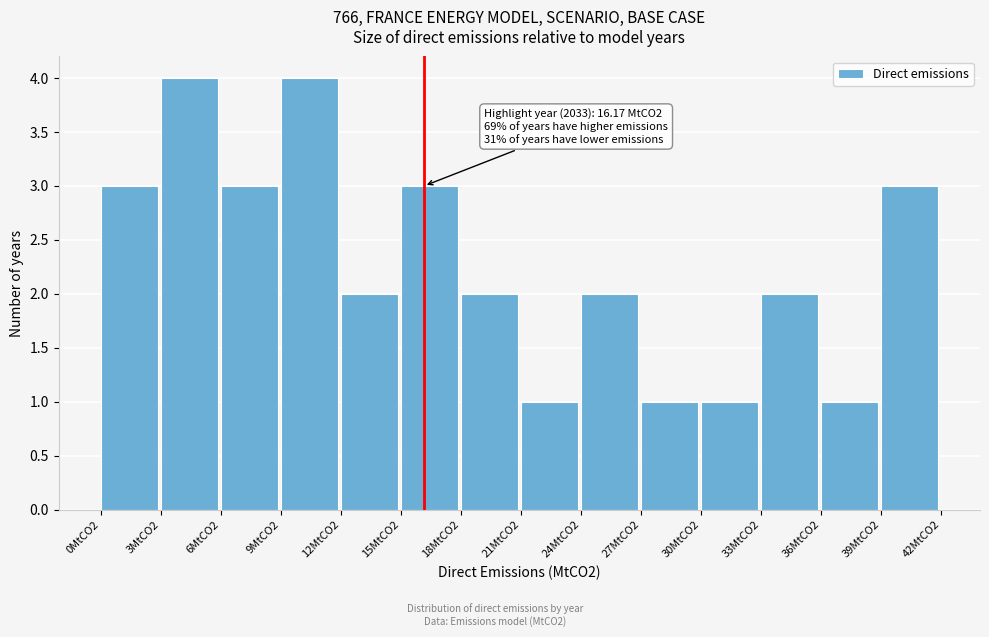

Reading right to left, transcribe all the data shown in this chart.

39MtCO2=3	36MtCO2=1	33MtCO2=2	30MtCO2=1	27MtCO2=1	24MtCO2=2	21MtCO2=1	18MtCO2=2	15MtCO2=3	12MtCO2=2	9MtCO2=4	6MtCO2=3	3MtCO2=4	0MtCO2=3